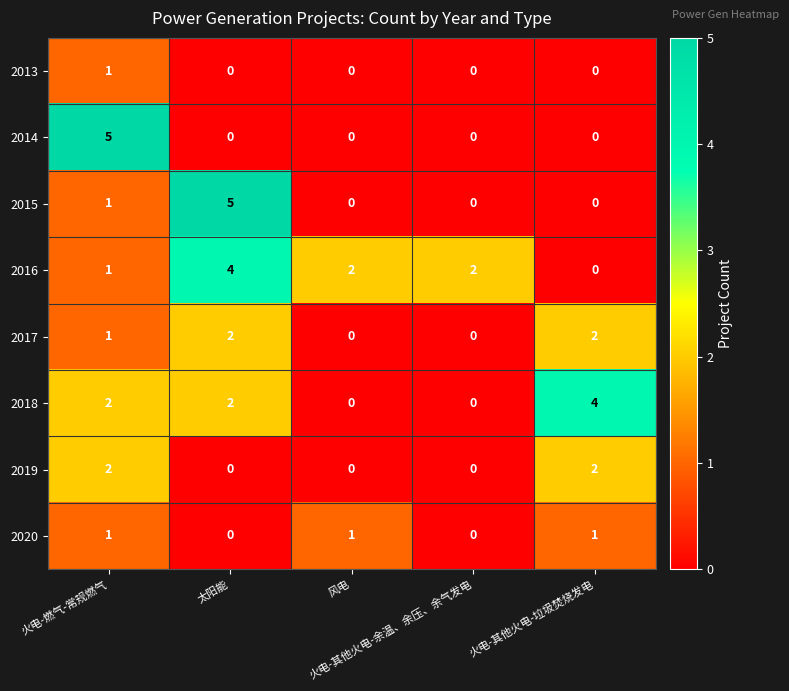

What is the difference between the highest and lowest values at 太阳能?

5